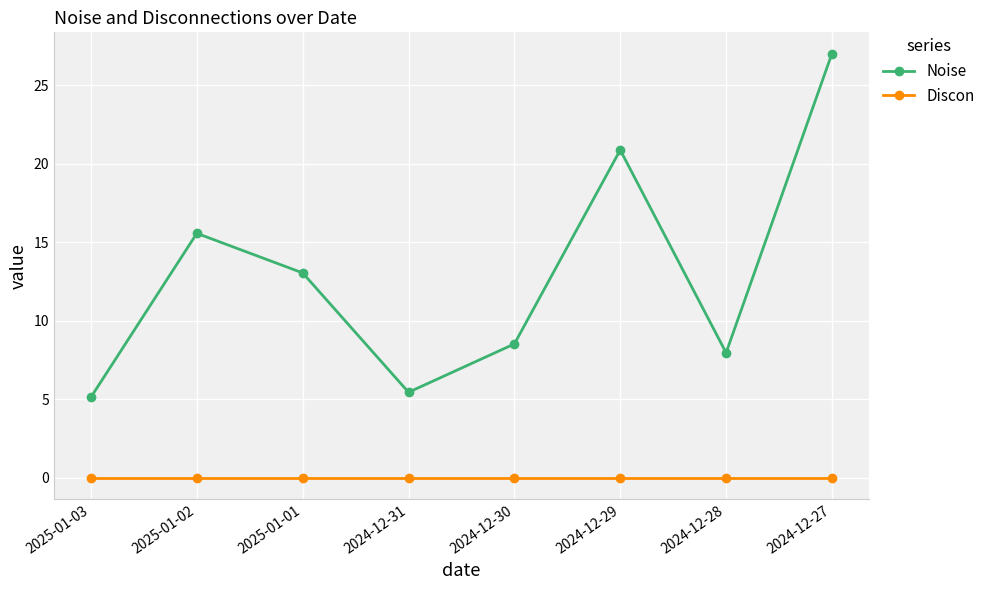

How many lines are shown in the chart?

2